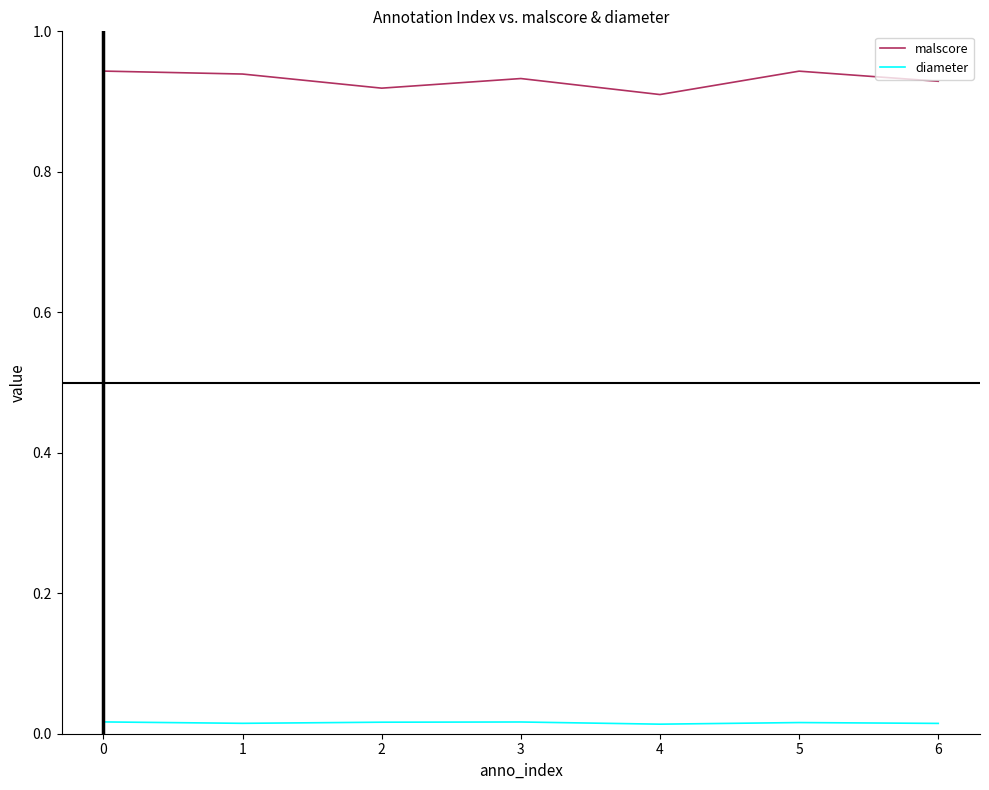

Which series has the widest spread of values?

malscore